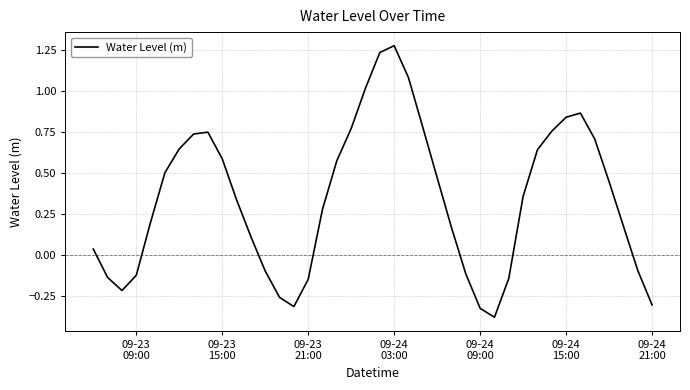

What is the difference between the maximum and minimum values?

1.7